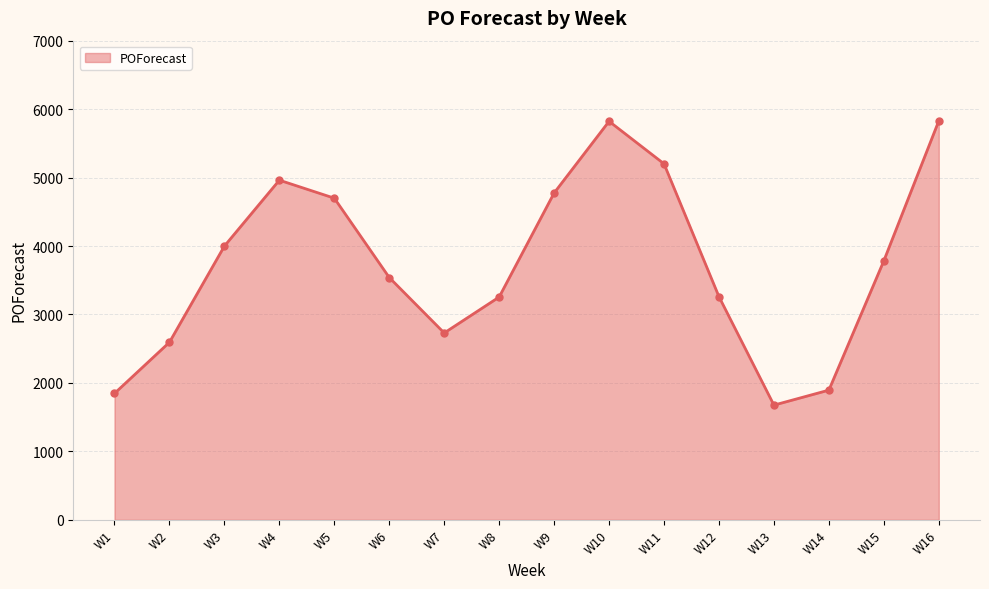

At which category does the chart reach its minimum across all series?

W13